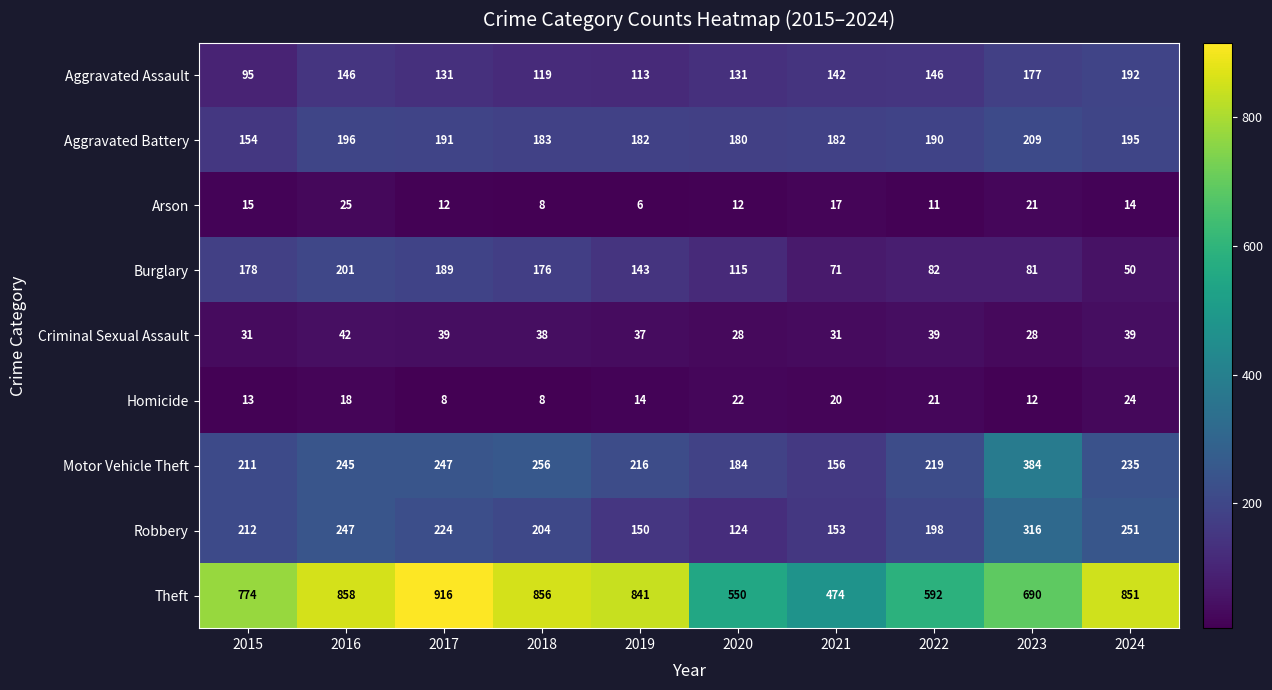

List the series in order of their peak value, lowest first.

Homicide, Arson, Criminal Sexual Assault, Aggravated Assault, Burglary, Aggravated Battery, Robbery, Motor Vehicle Theft, Theft